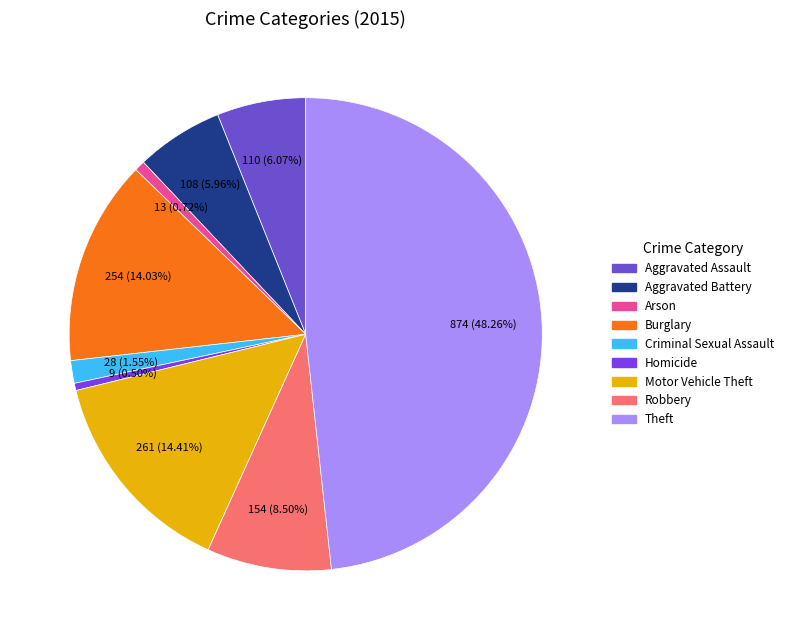

Does any single category account for the majority?

No